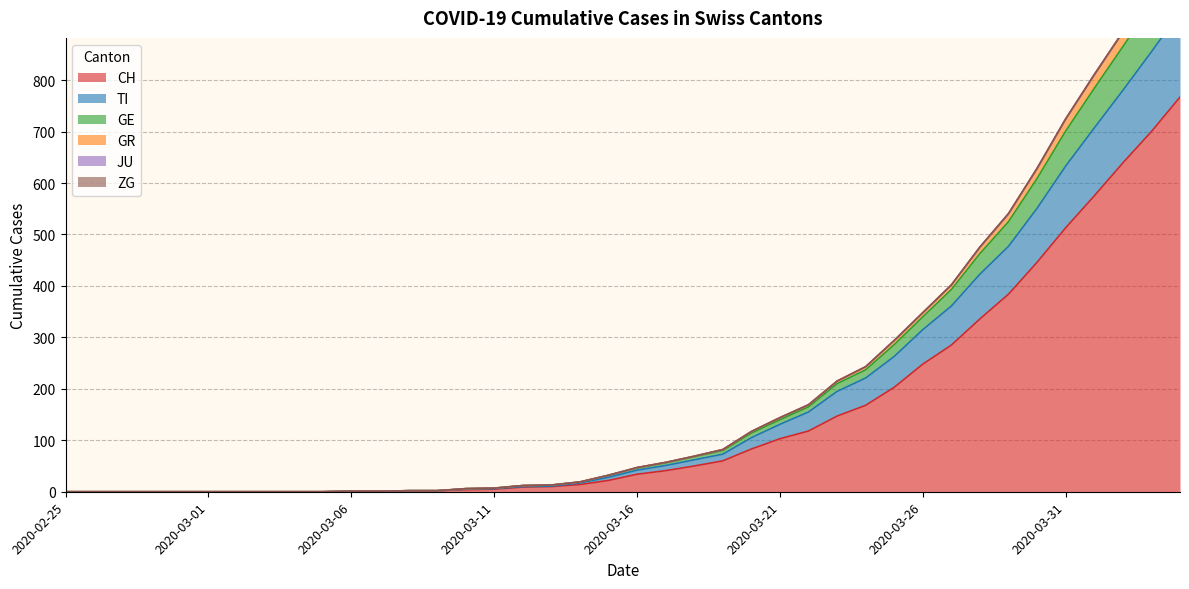

Is it true that TI equals 315 at 2020-03-26?

True